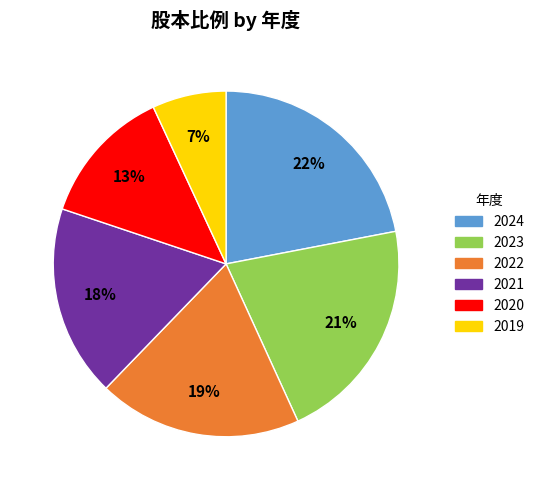

Which category has the biggest portion of the pie?

2024